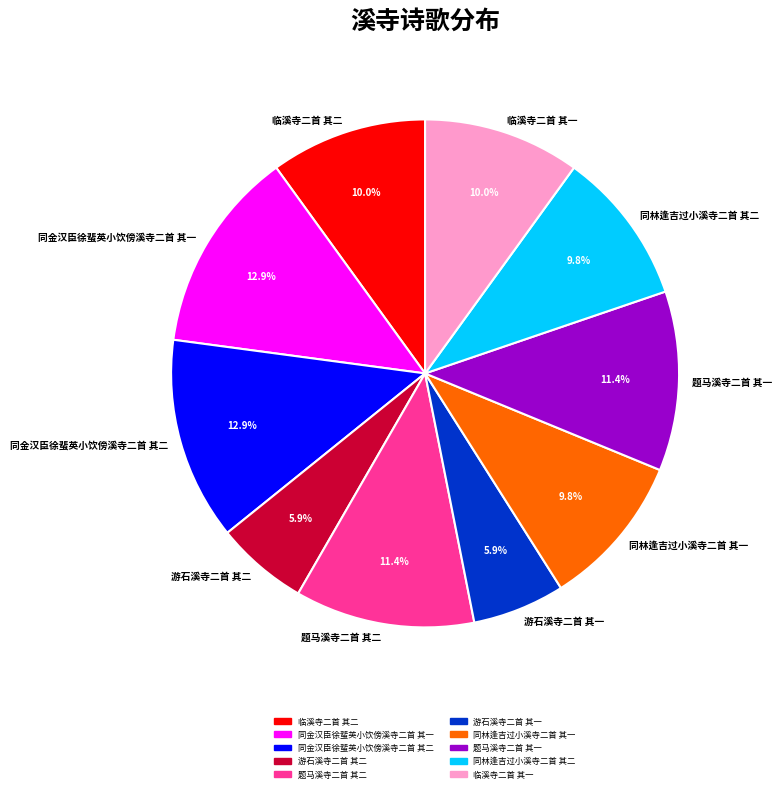

Count the number of slices in the pie.

10